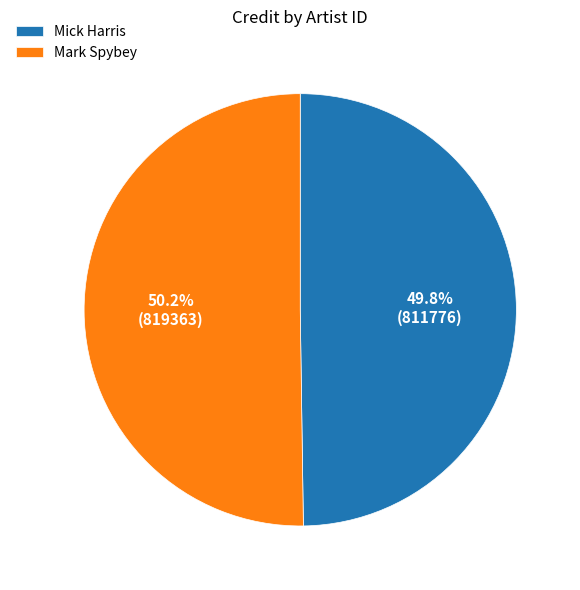

Approximately how many times larger is the value at Mark Spybey compared to Mick Harris?

1.0